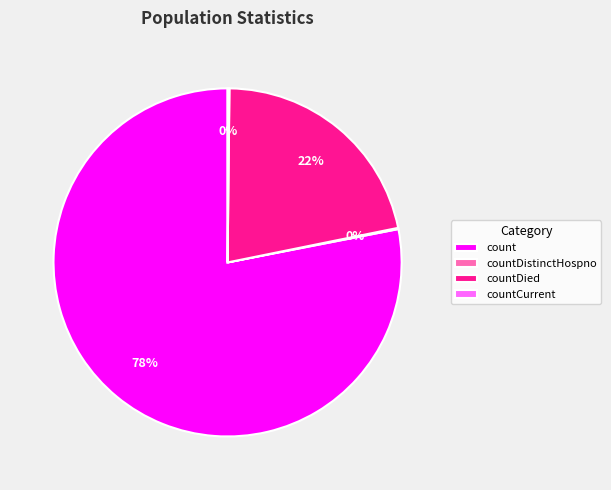

Is it true that countDied is 16% of the pie?

False